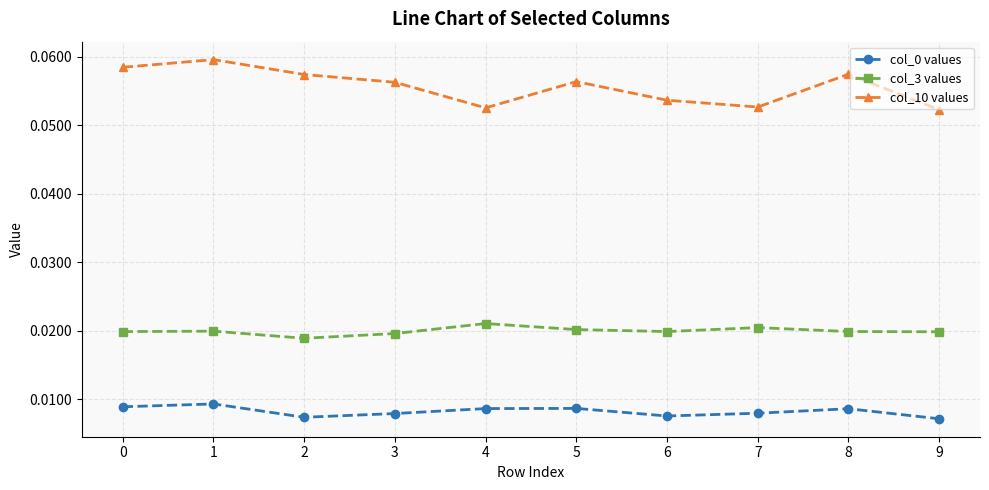

True or false: col_10 values and col_3 values cross at least once.

False